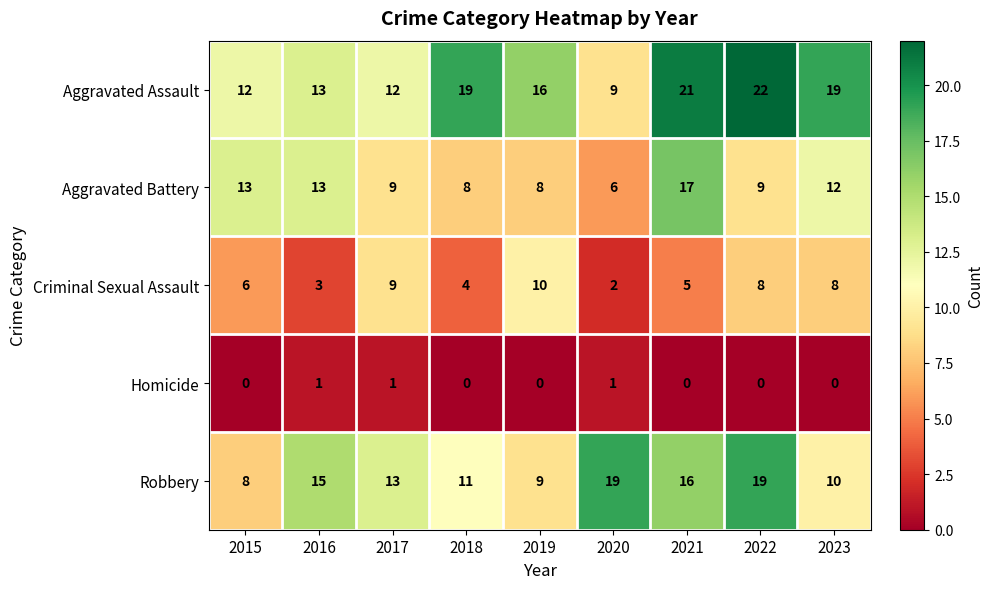

What is the difference between the maximum and second lowest values in the Criminal Sexual Assault series?

7